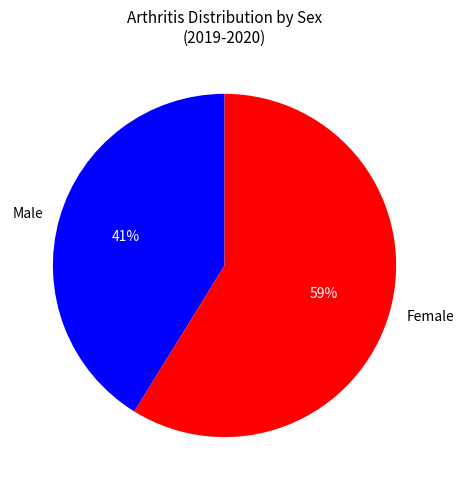

Is the sum of Male and Female greater than half?

Yes